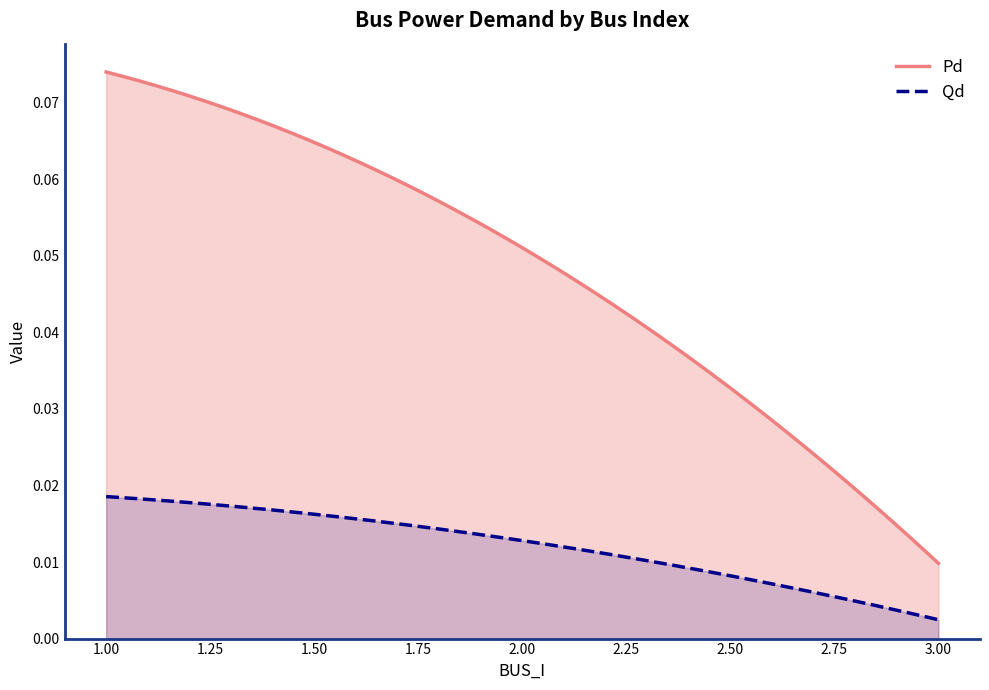

List the labels in order of Pd value, smallest first.

3, 2, 1